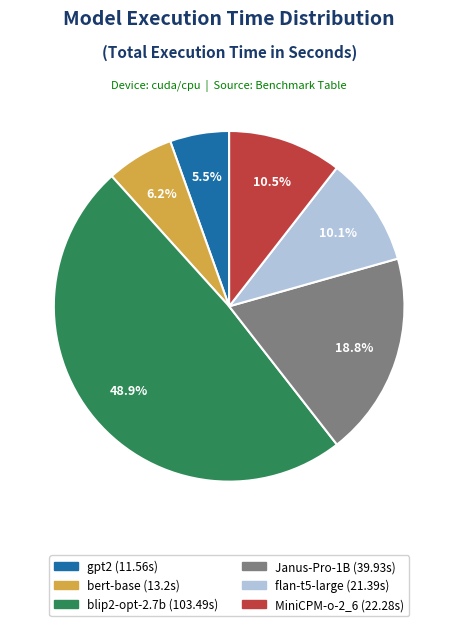

To the nearest percent, what is the difference between the largest and smallest slice percentages?

43%